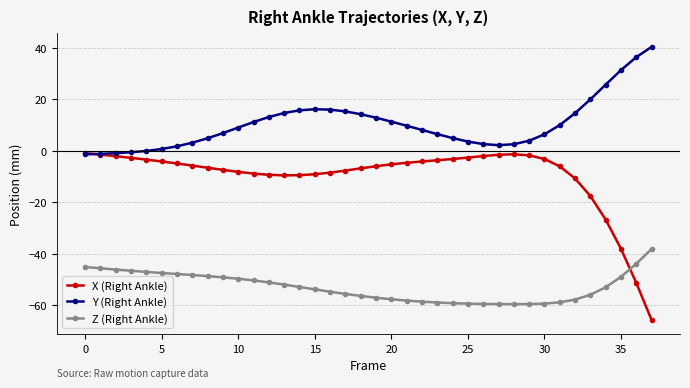

Rank the series by their average value, from highest to lowest.

Y (Right Ankle), X (Right Ankle), Z (Right Ankle)